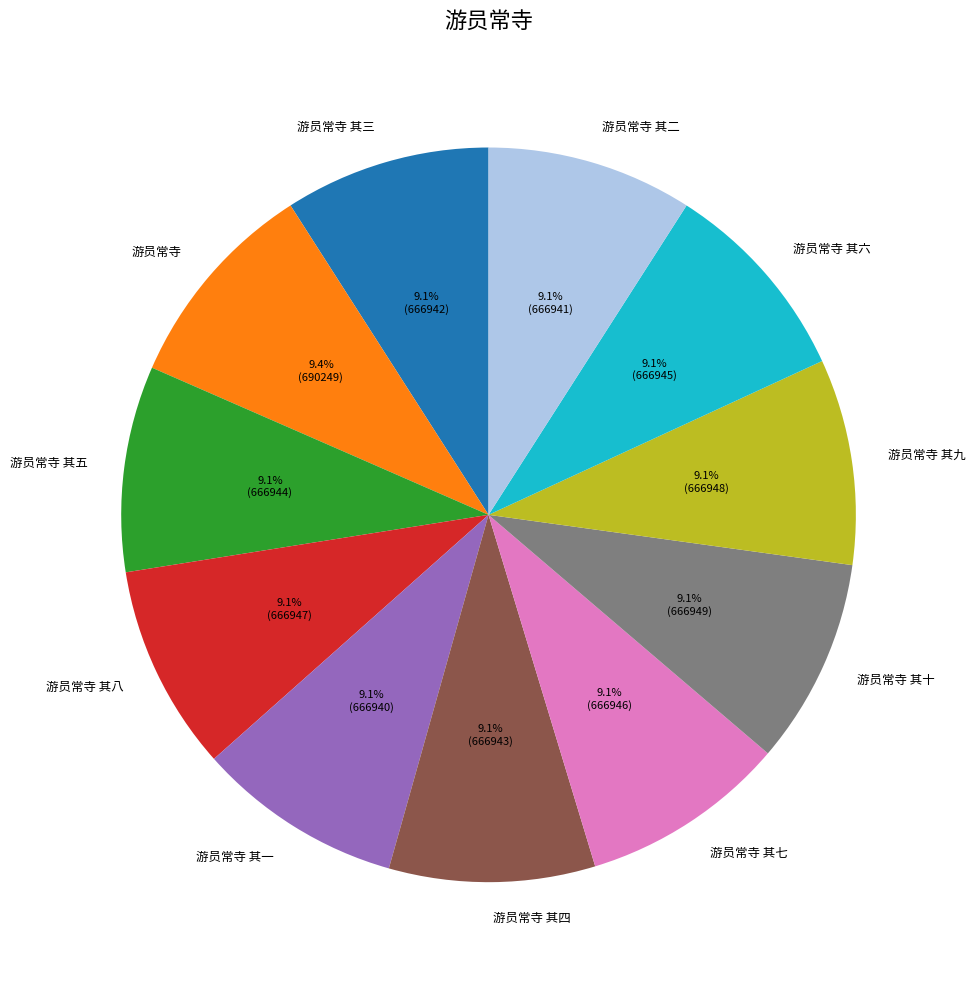

The 游员常寺 其七 slice represents 9% of the pie. True or false?

True